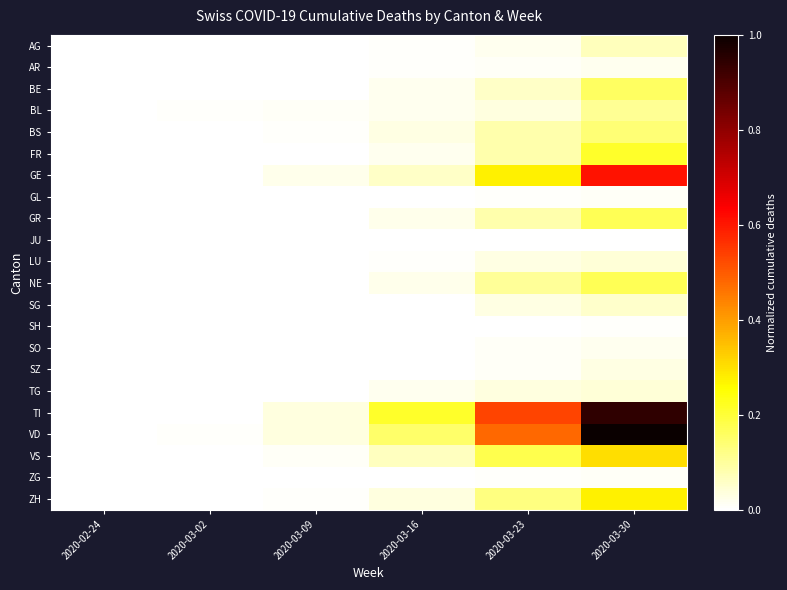

At how many categories does at least one series exceed 0?

5